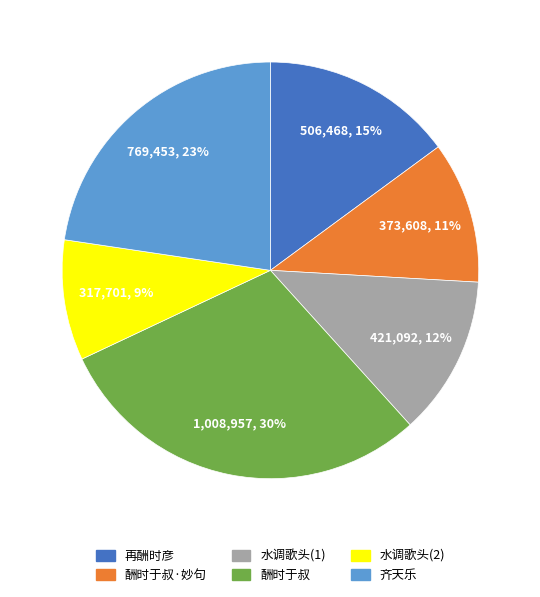

Count the number of slices in the pie.

6